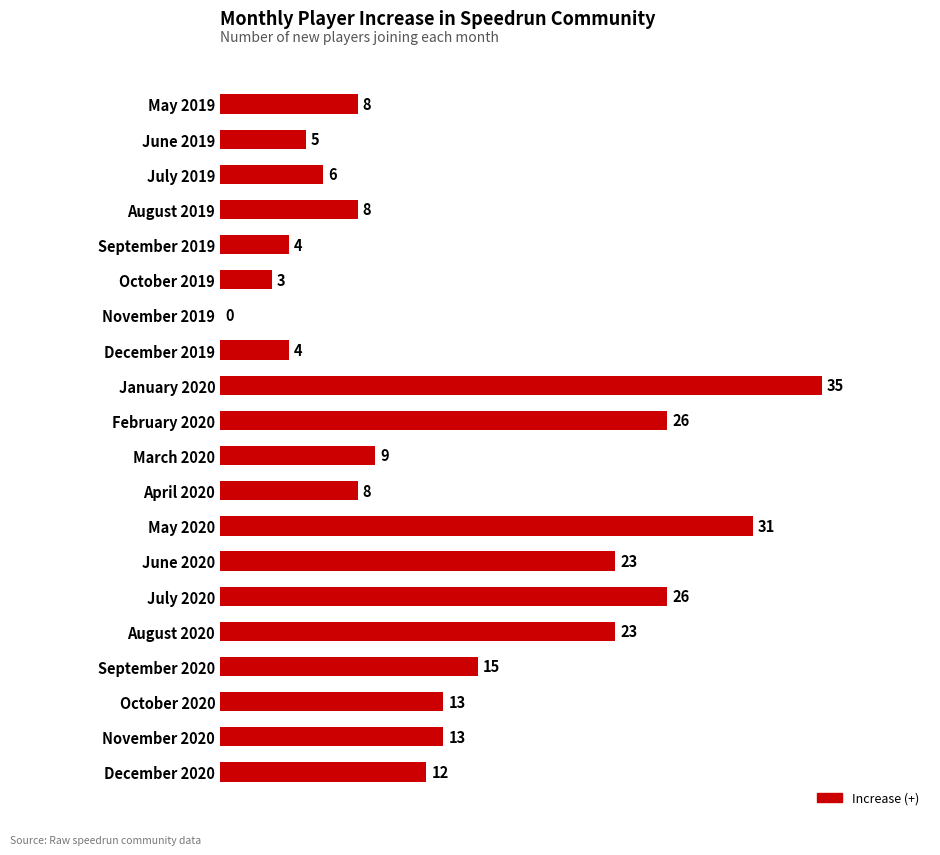

What is the sum of the values at February 2020 and May 2019?

34